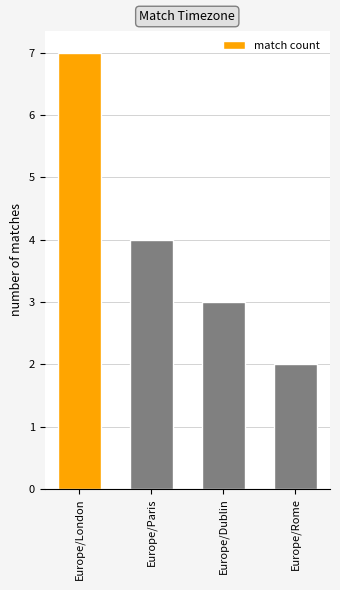

What is the average value?

4